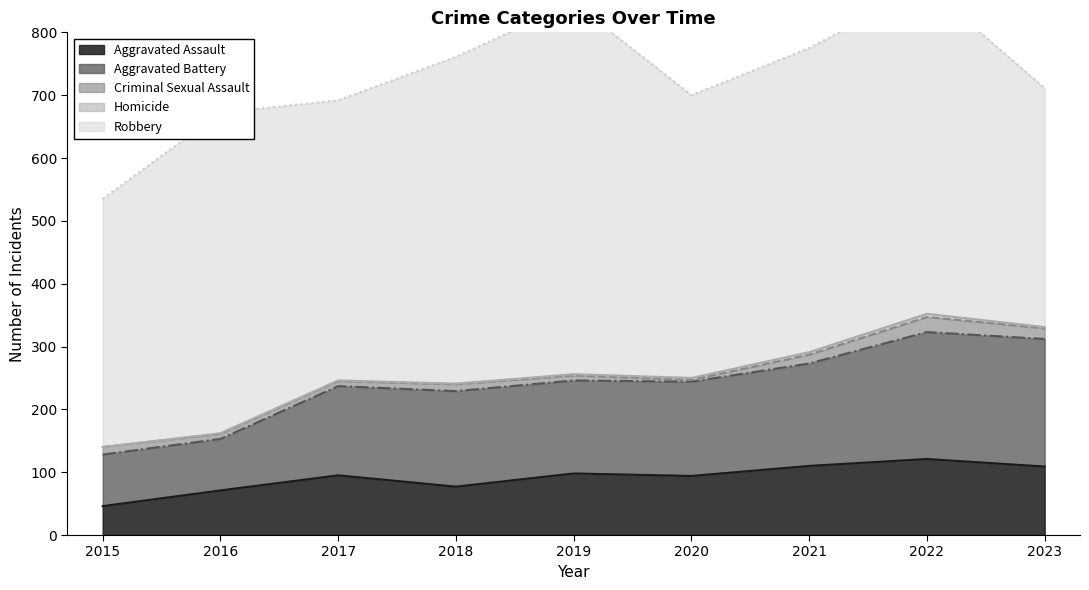

Is it true that Criminal Sexual Assault equals 11 at 2016?

False